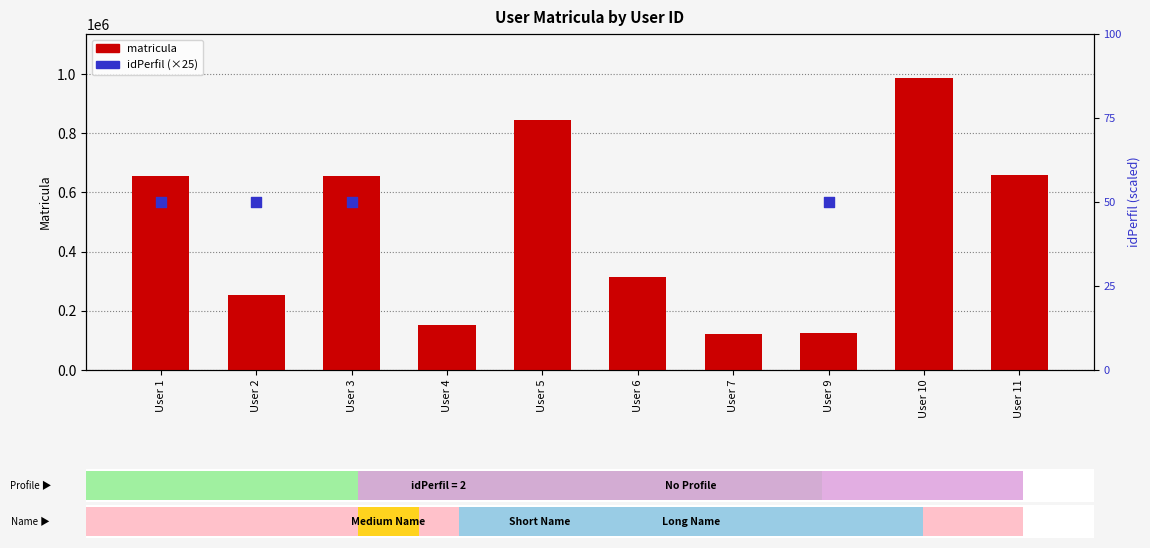

Is the value of matricula at User 4 greater than the value of idPerfil (×25) at User 5?

No